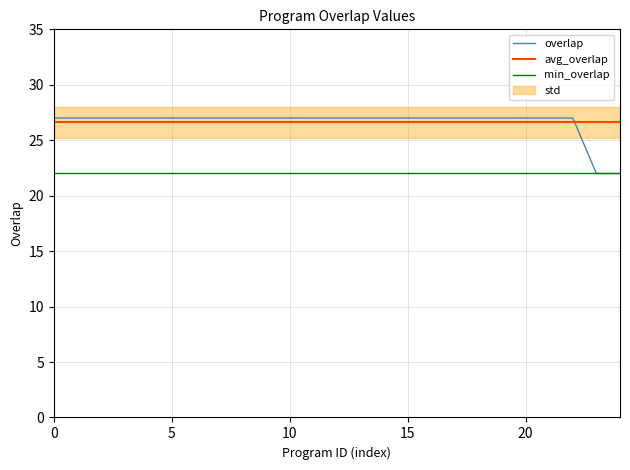

True or false: overlap and min_overlap intersect in this chart.

False